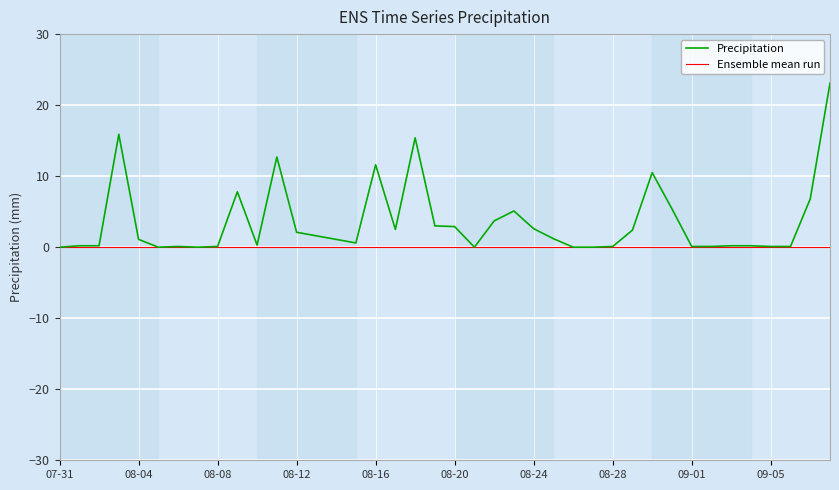

How many values are below 1?

19